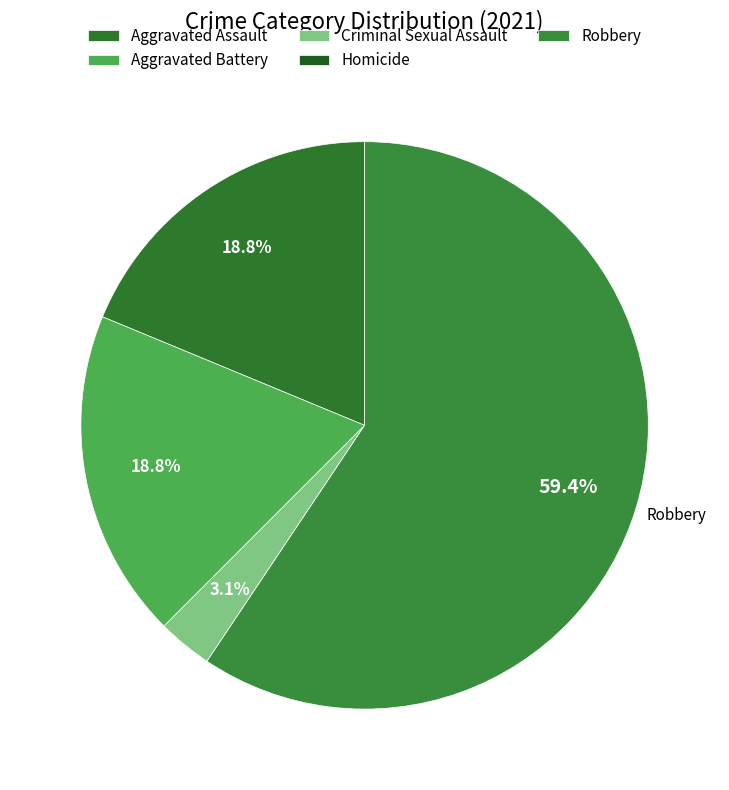

What percentage is NOT represented by Criminal Sexual Assault?

96.9%